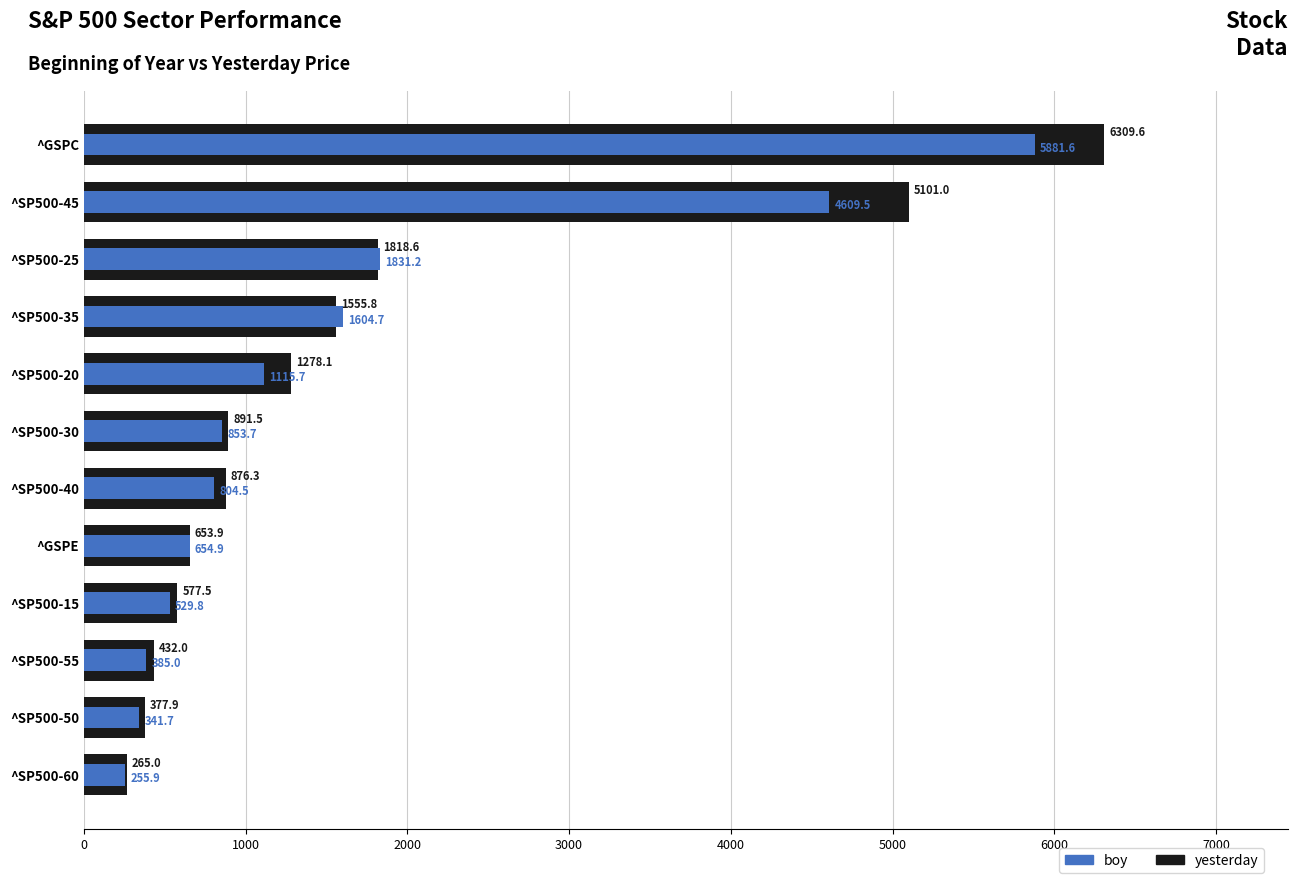

What is the difference between the second highest and minimum values in the yesterday series?

4836.0